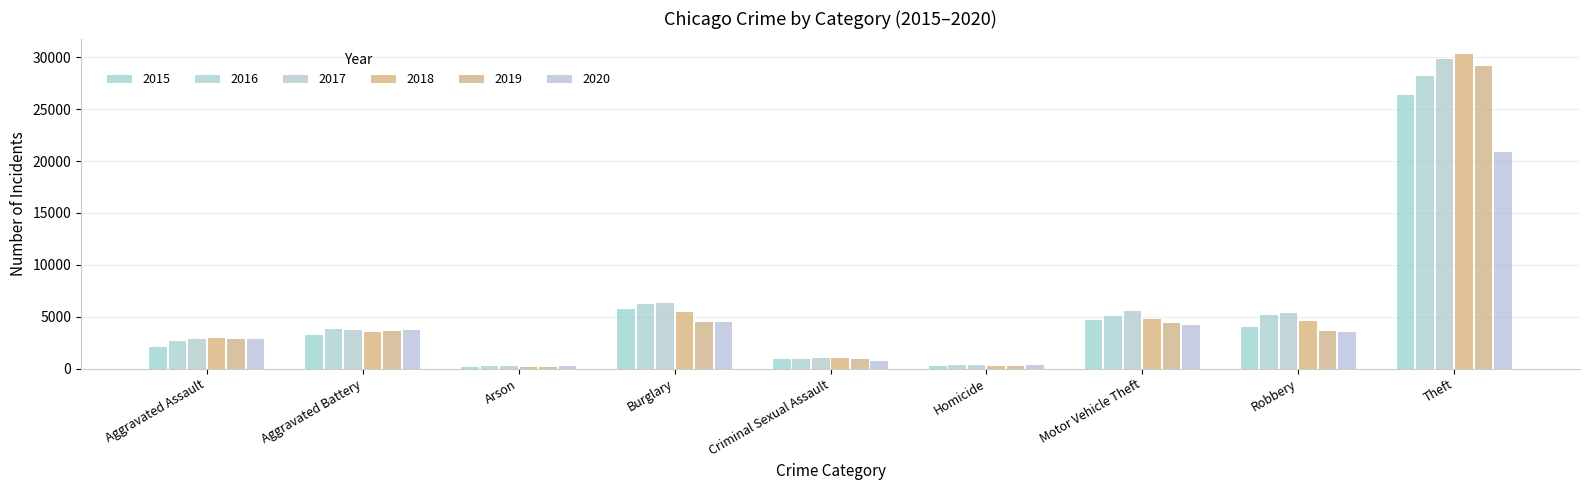

Is it true that 2016 equals 28159 at Theft?

True